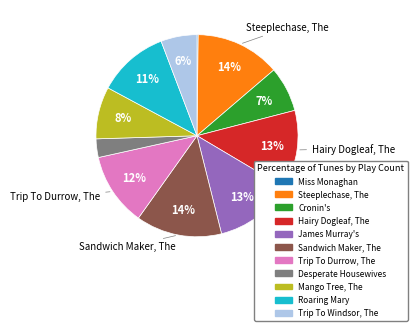

Is it true that Hairy Dogleaf, The is 13% of the pie?

True